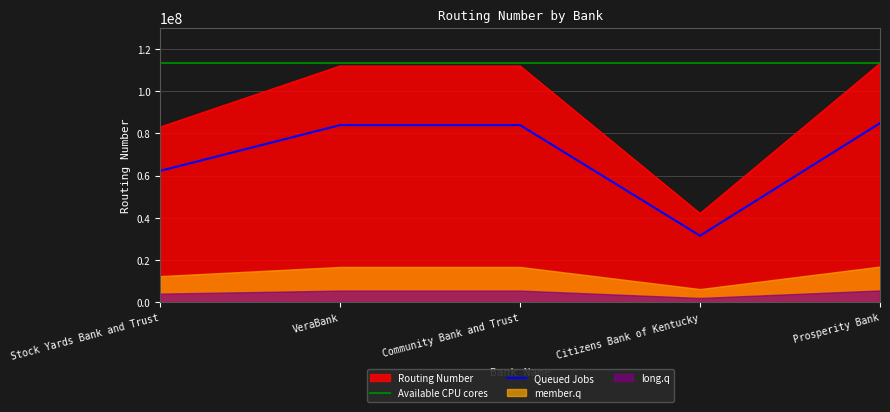

What is the greatest value displayed?

113122655